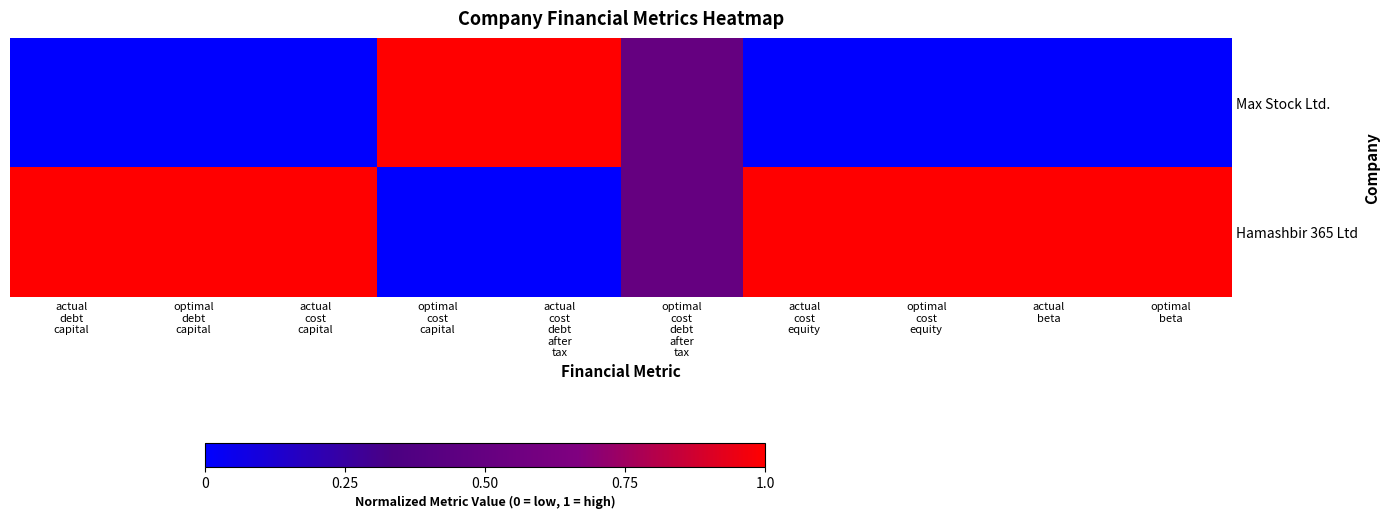

Which label corresponds to the largest value in the chart?

optimal
cost
capital